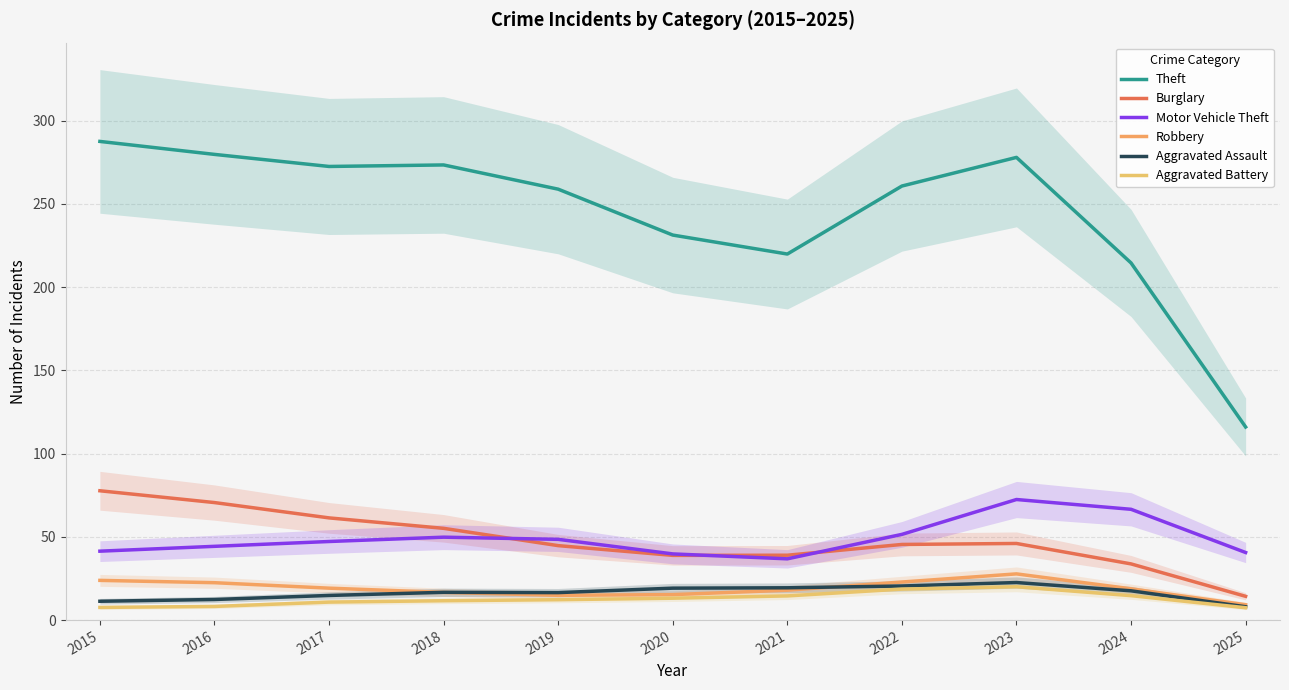

At how many categories does at least one series exceed 271?

5